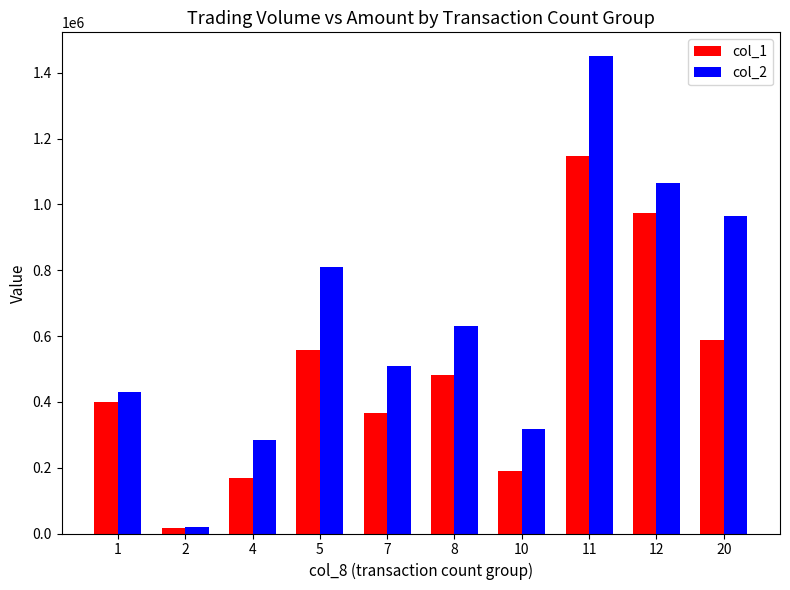

Reading right to left, what are all the values shown in this chart?

col_1: 588000	975000	1146000	191000	481000	367000	558000	168000	18000	400000
col_2: 965510	1066440	1450520	316680	630560	508640	810480	285160	18360	431200